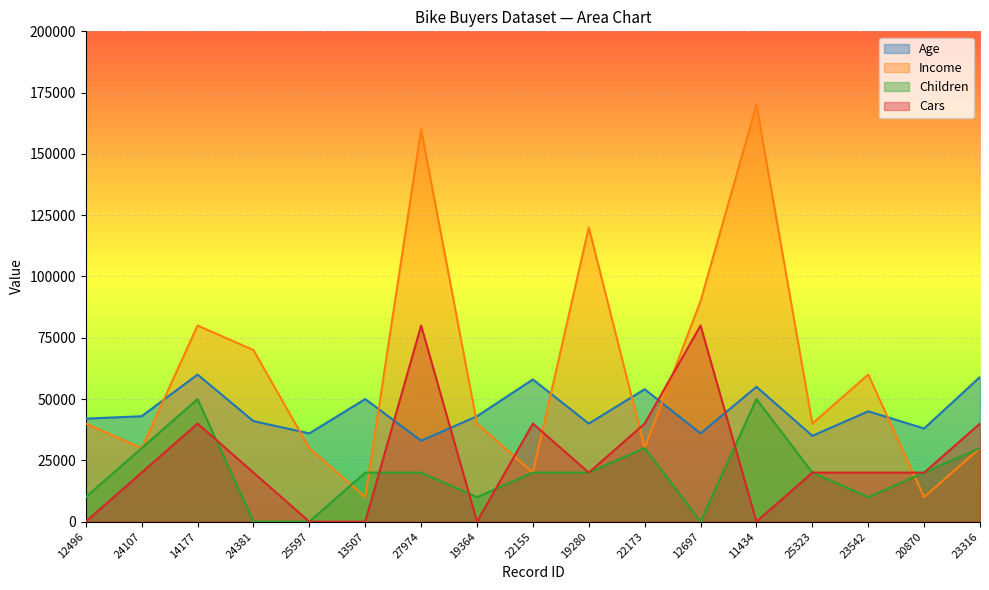

True or false: Income has a value of 160000 at 27974.

True